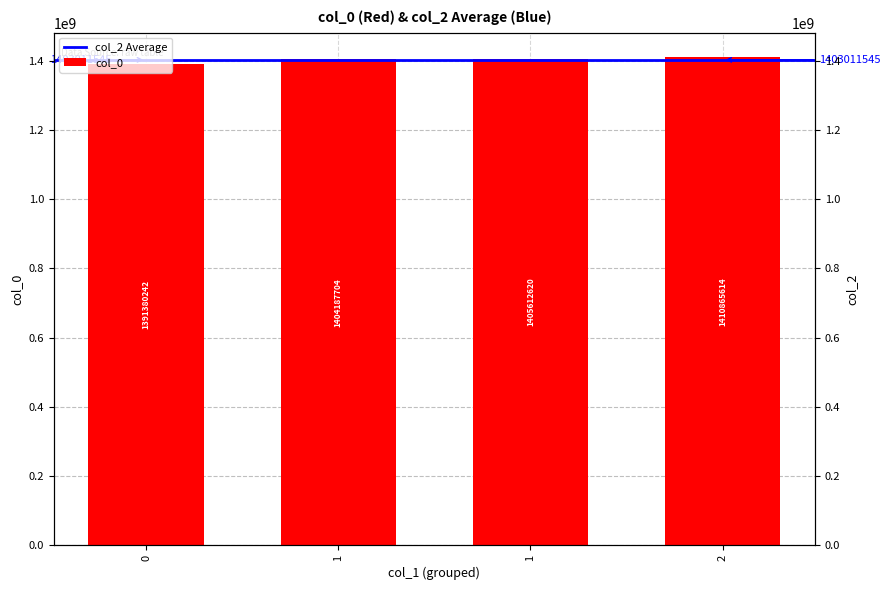

Where does the data first go above 1405612620?

2